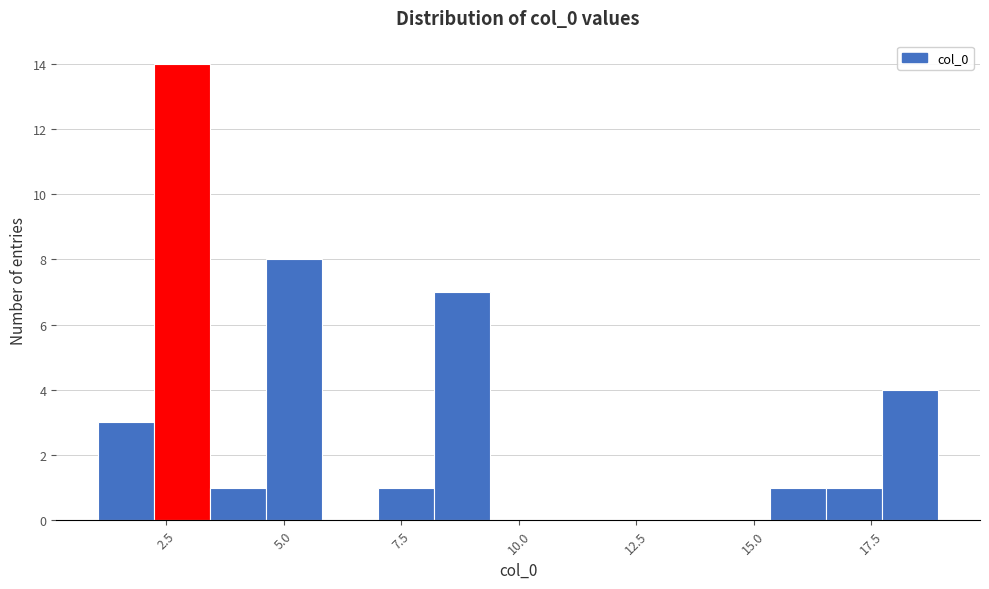

Read against the x-axis, roughly where is the centre of the tallest bar?

3.0